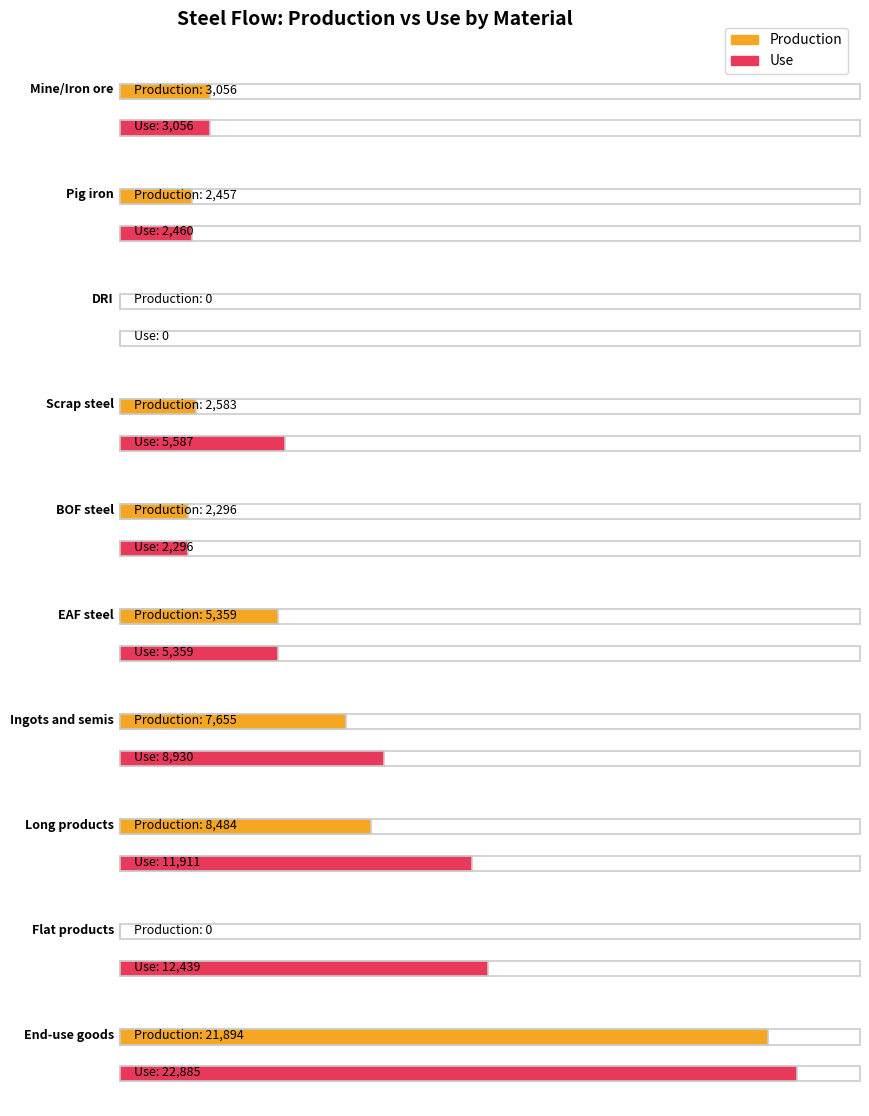

Between Scrap steel and EAF steel, which series saw the biggest shift?

Production